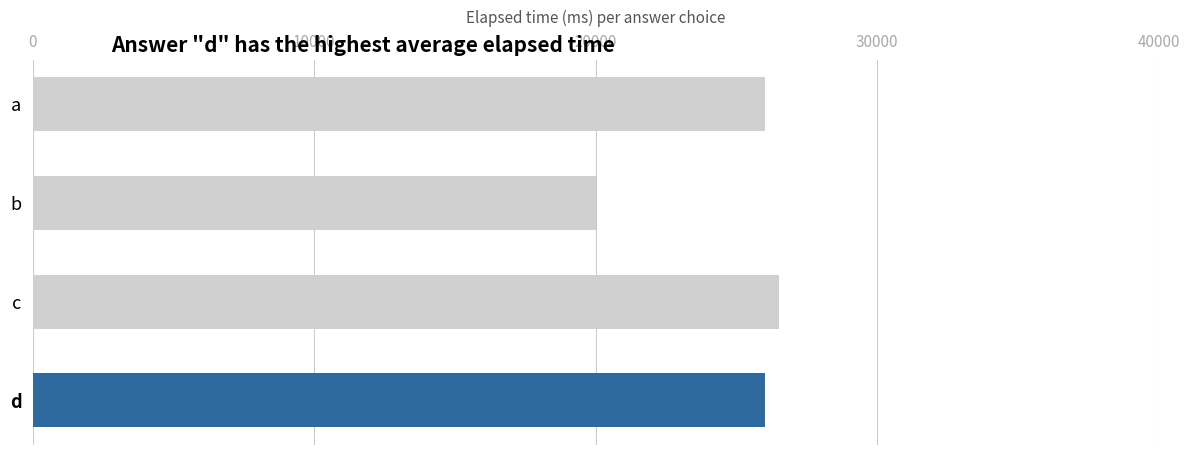

What is the sum of all values?

98500